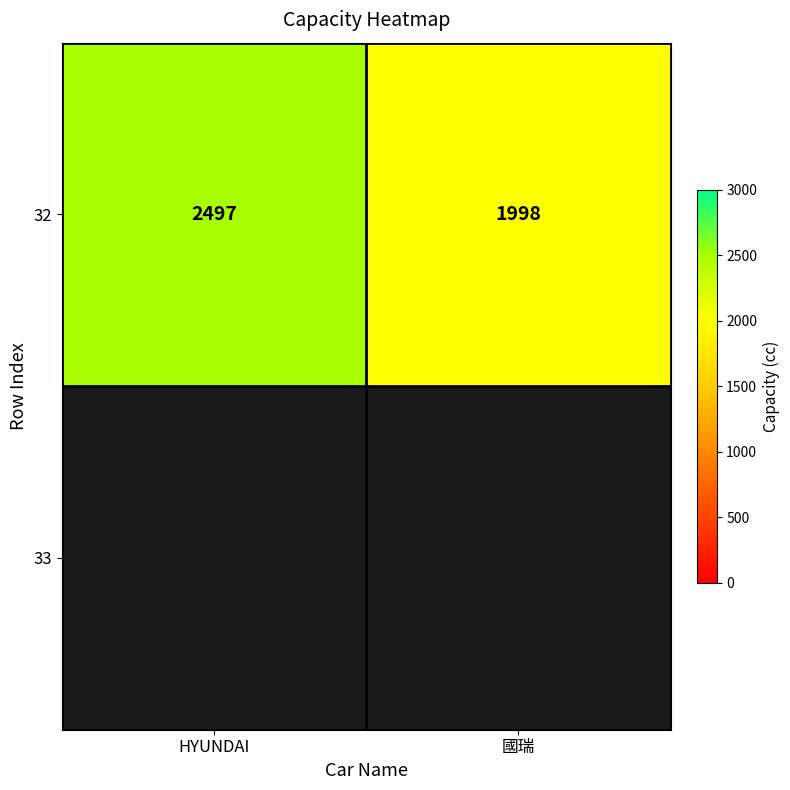

How many values are below 2497?

1